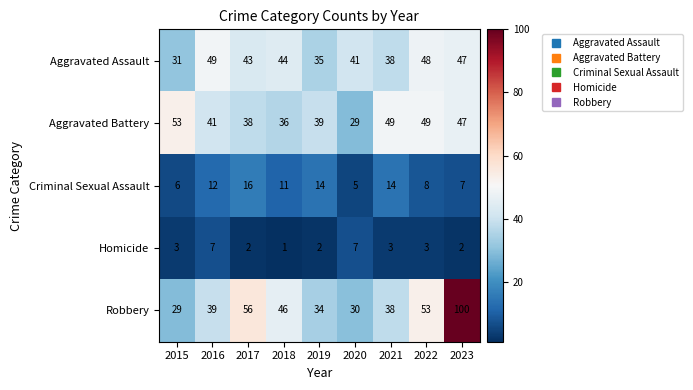

What is the approximate value of Aggravated Assault at 2017, to the nearest 5?

45